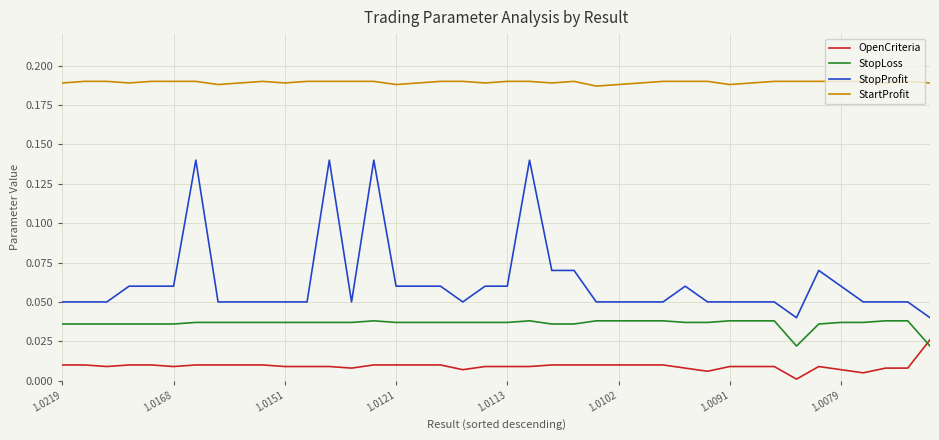

At how many categories does at least one series exceed 0?

40